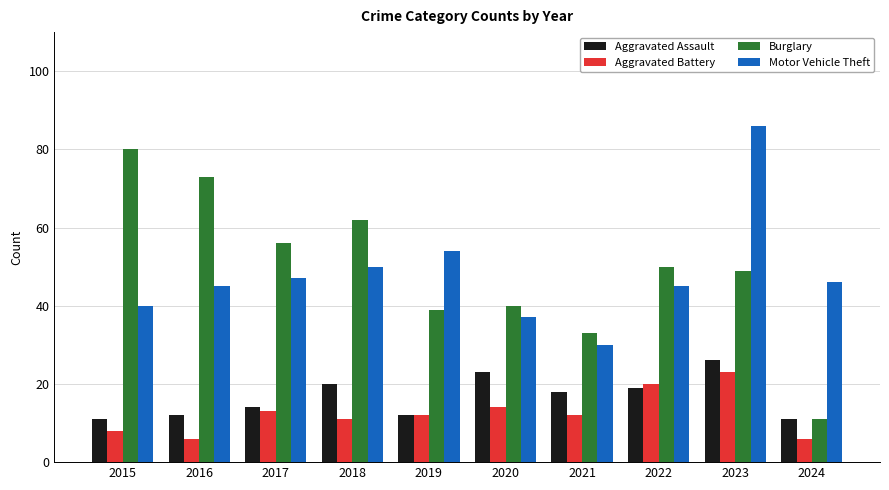

The Motor Vehicle Theft series shows 45 at 2022. True or false?

True